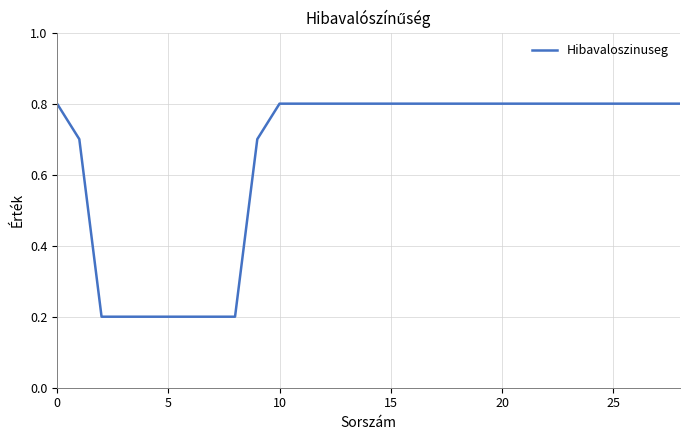

What is the difference between the maximum and minimum values?

0.6